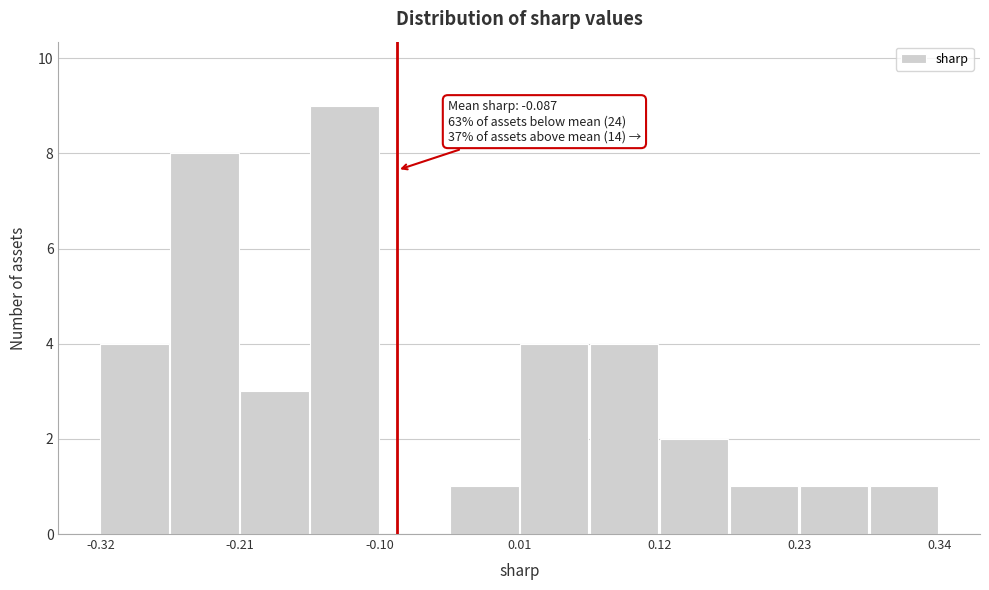

Read against the x-axis, roughly where is the centre of the tallest bar?

-0.12